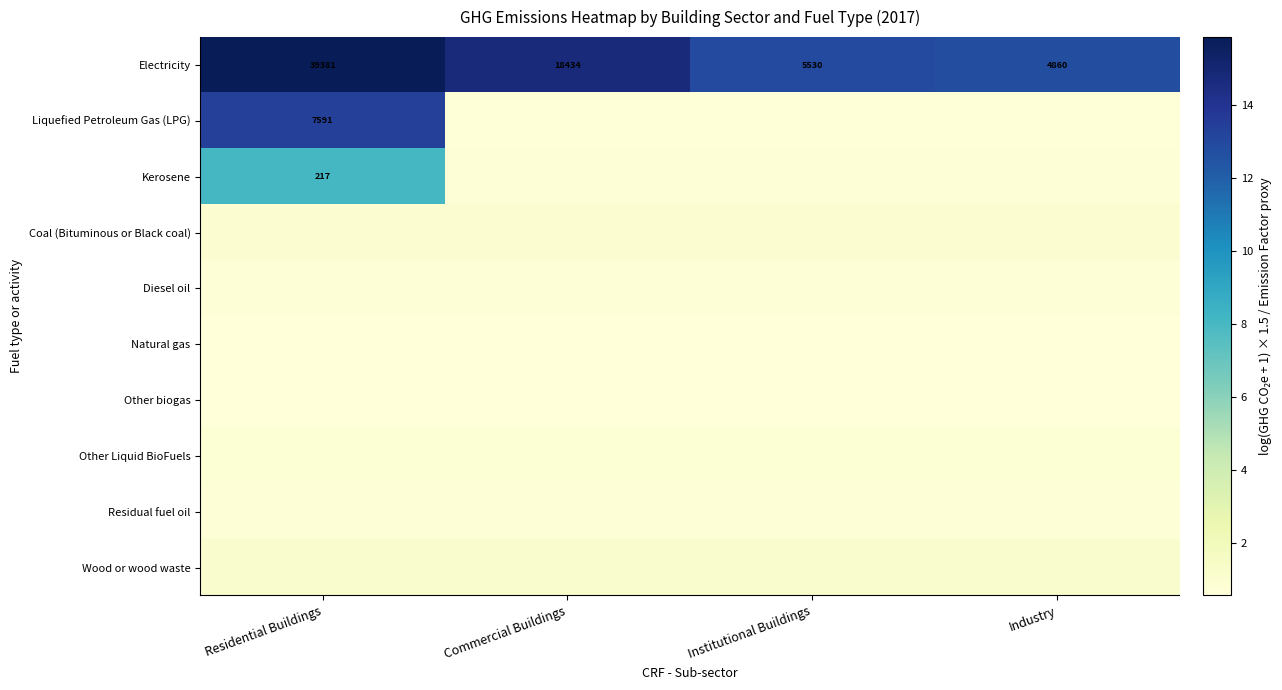

Is it true that Diesel oil equals 1.1 at Institutional Buildings?

False